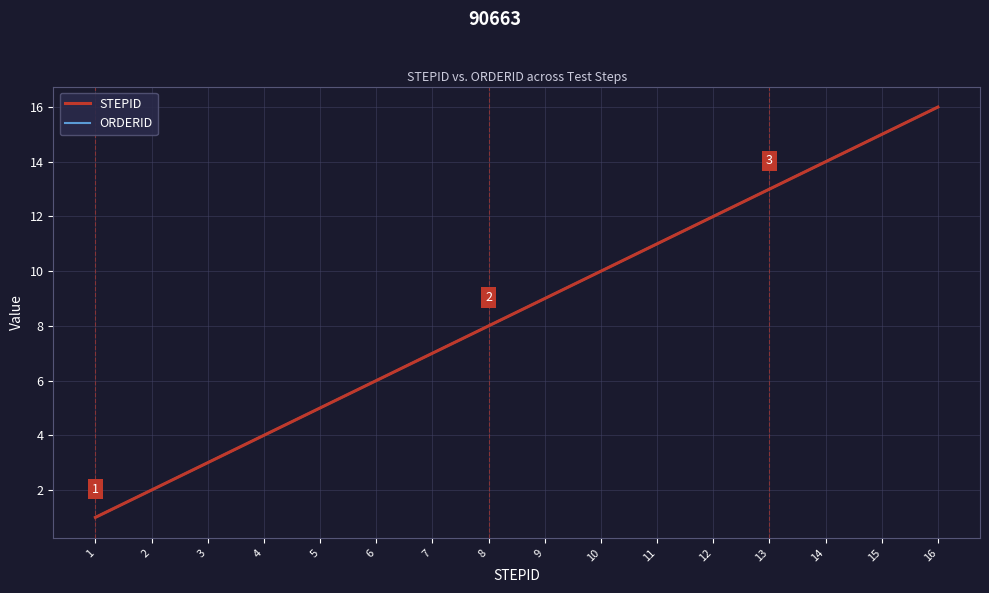

List the series in order of their peak value, highest first.

STEPID, ORDERID